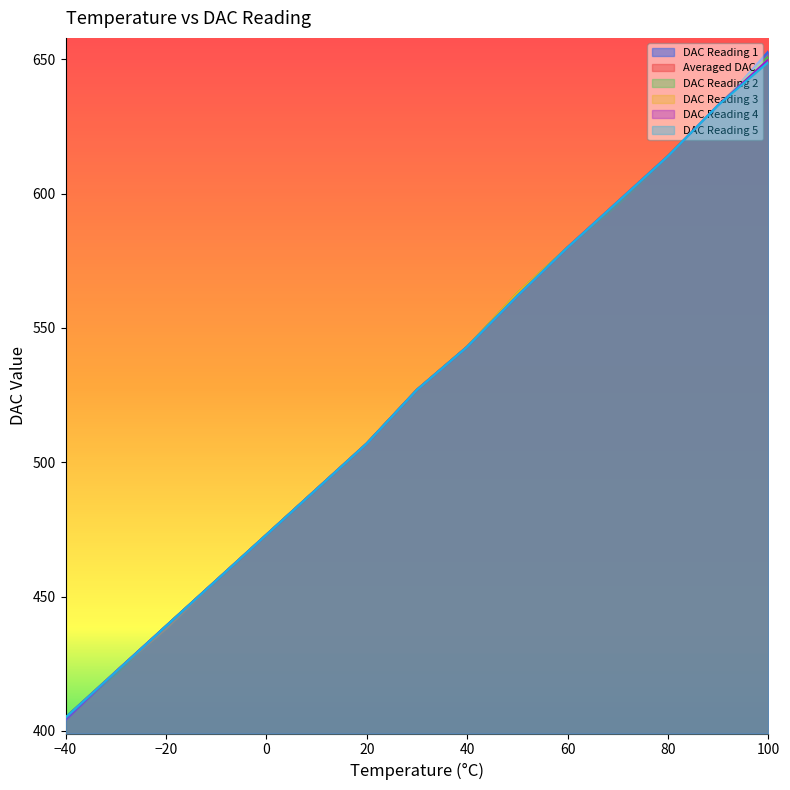

Which label corresponds to the smallest value in the chart?

-40